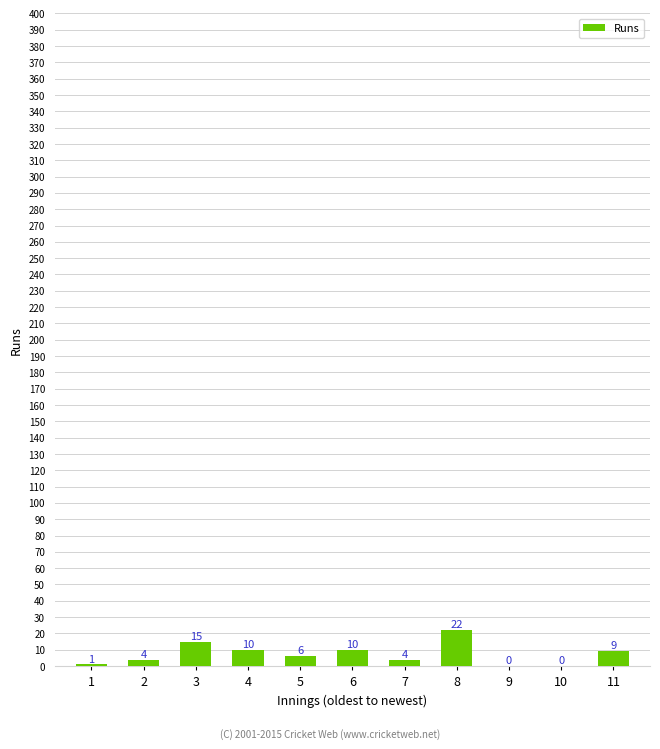

What is the greatest value displayed?

22